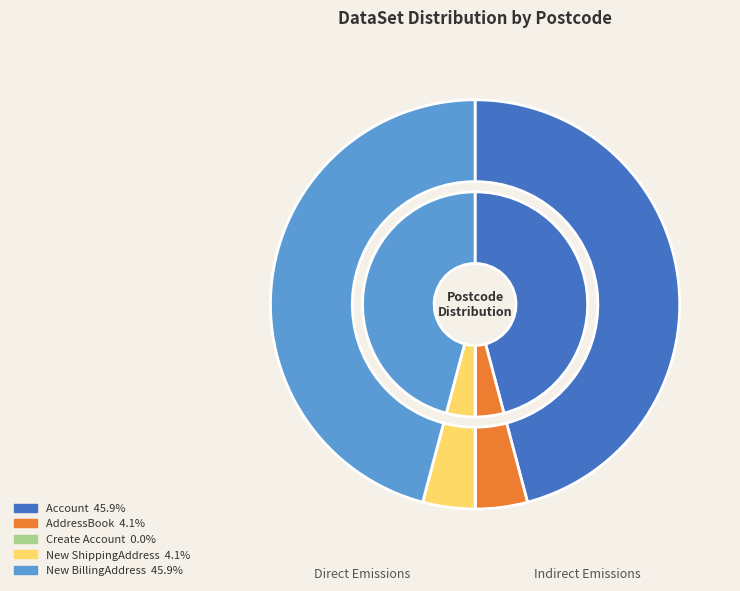

Rank the categories by value from highest to lowest.

Account, New BillingAddress, AddressBook, New ShippingAddress, Create Account